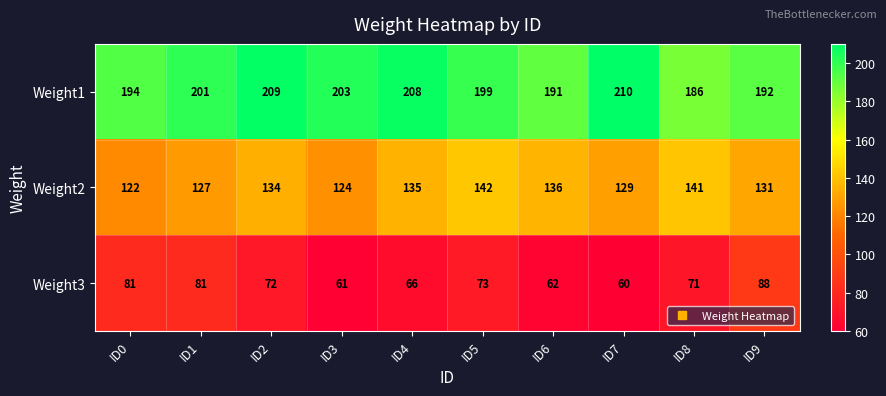

What is the greatest value displayed?

210